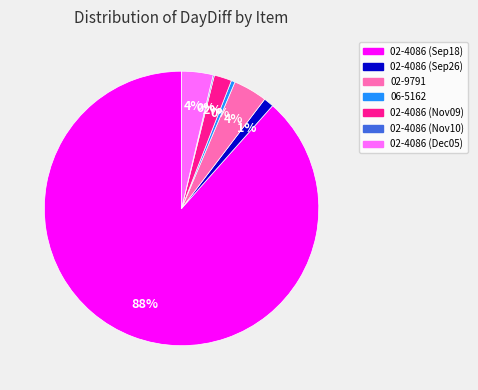

To the nearest percent, what is the average slice percentage?

14%